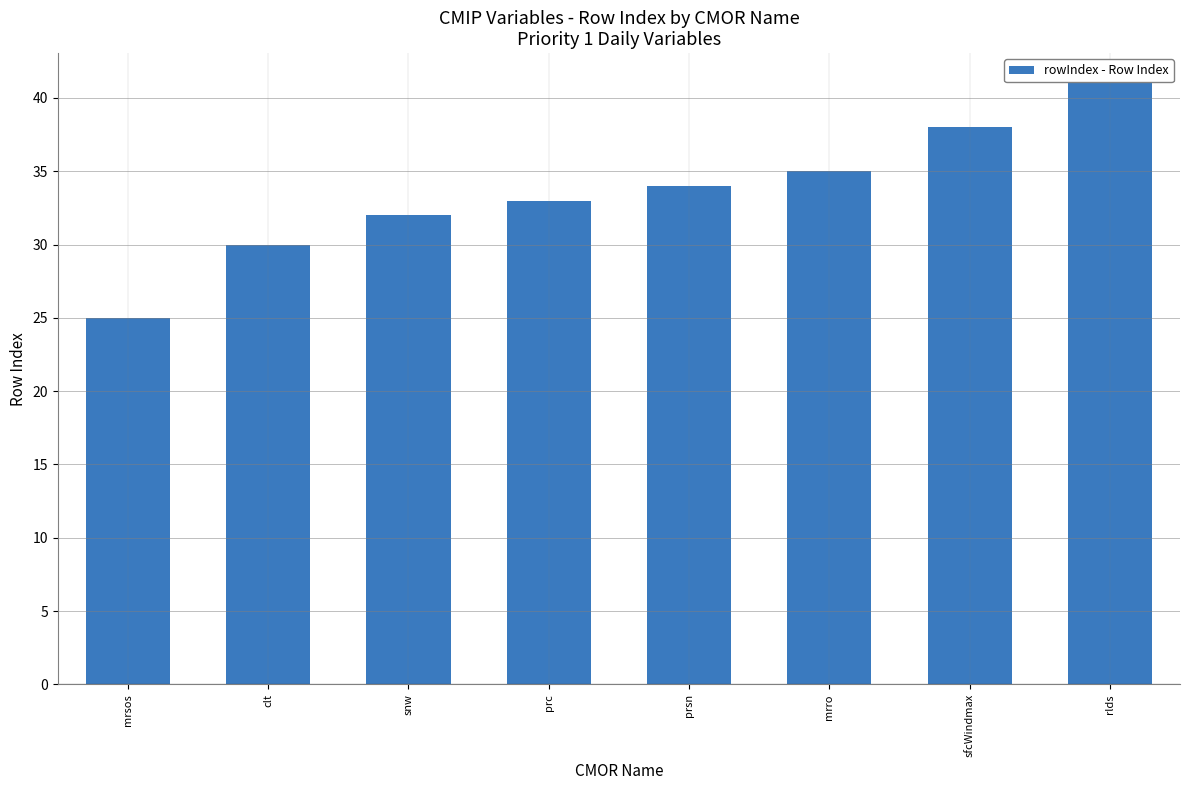

What value does the data have at rlds?

41